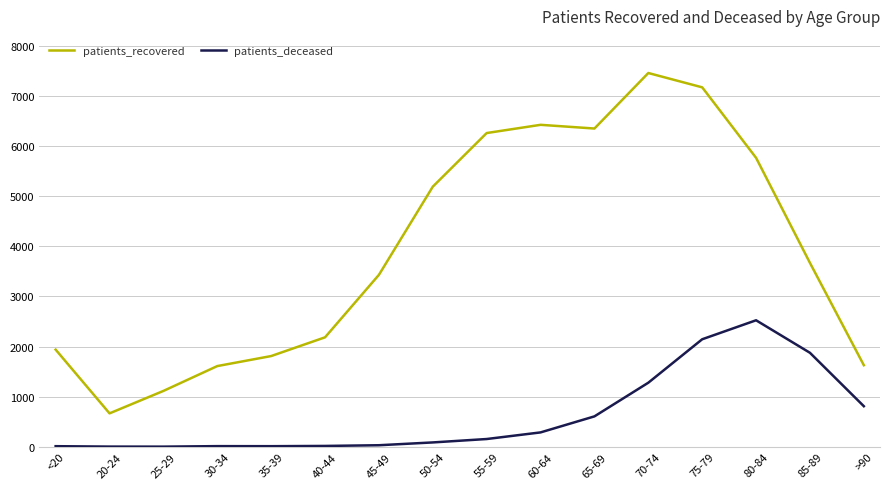

What is the maximum value shown in the chart?

7459